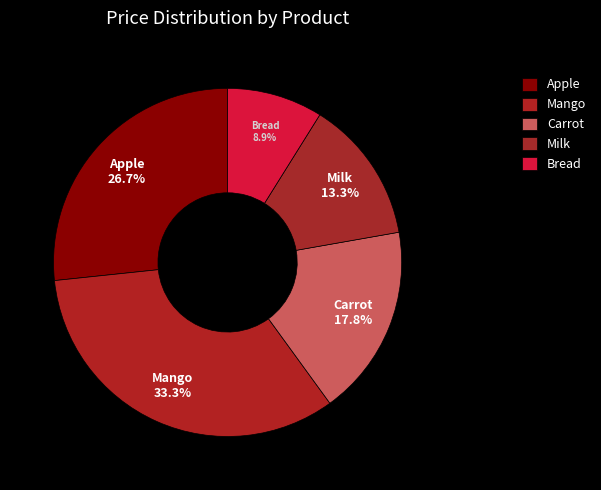

The Apple slice represents 27% of the pie. True or false?

True